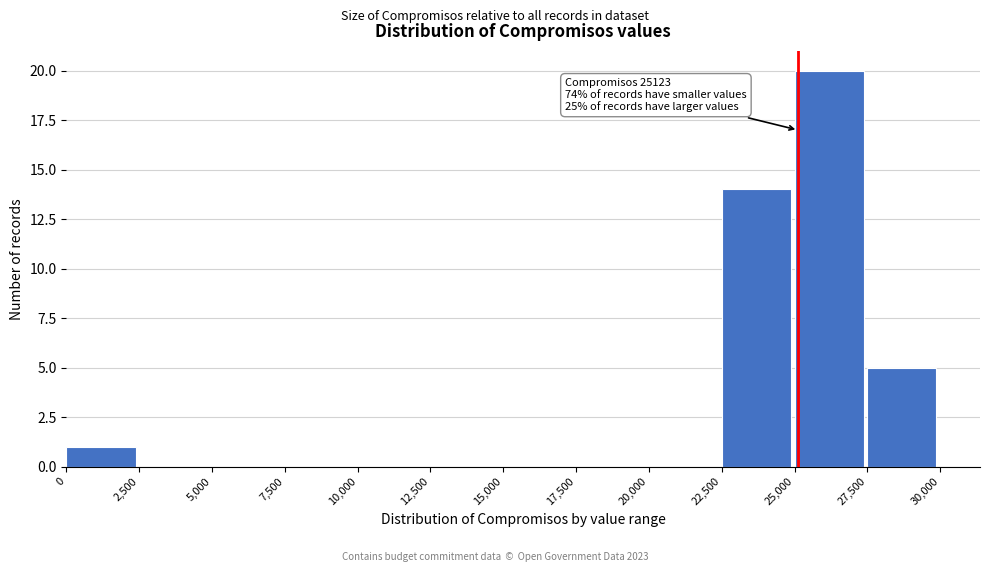

Over which range of the x-axis is the bar tallest?

25,000 to 27,500